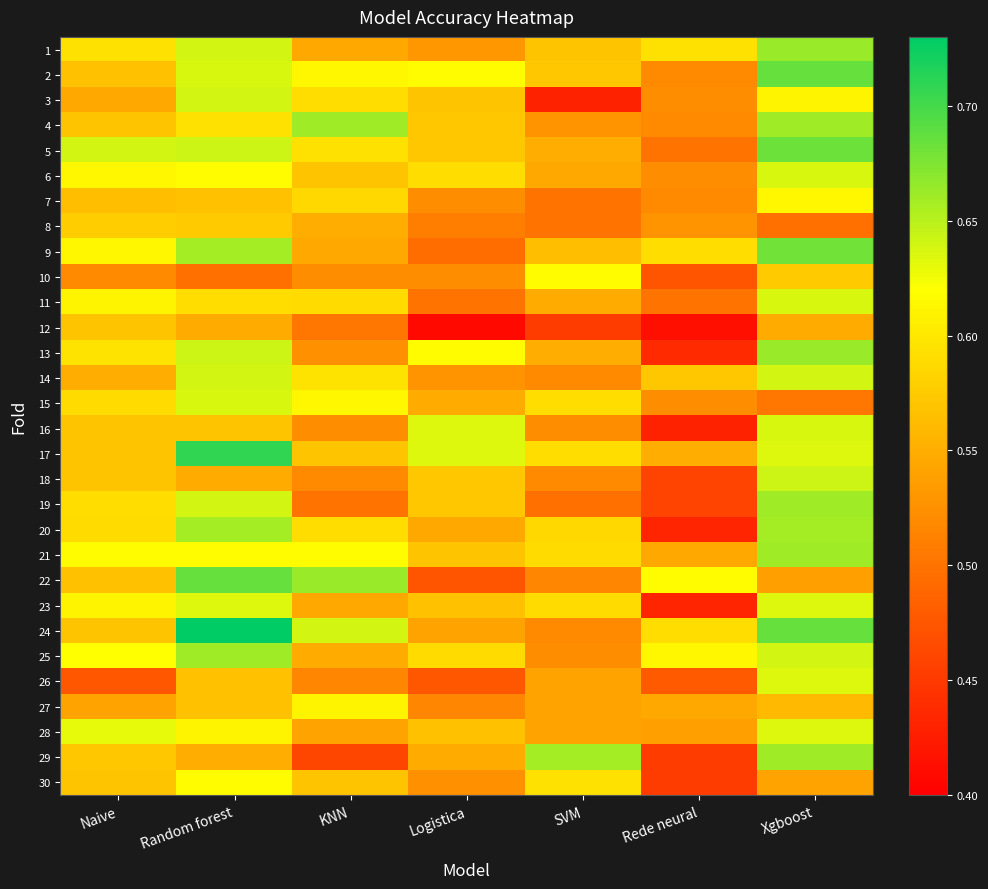

Which category has the lowest value across all series?

Logistica